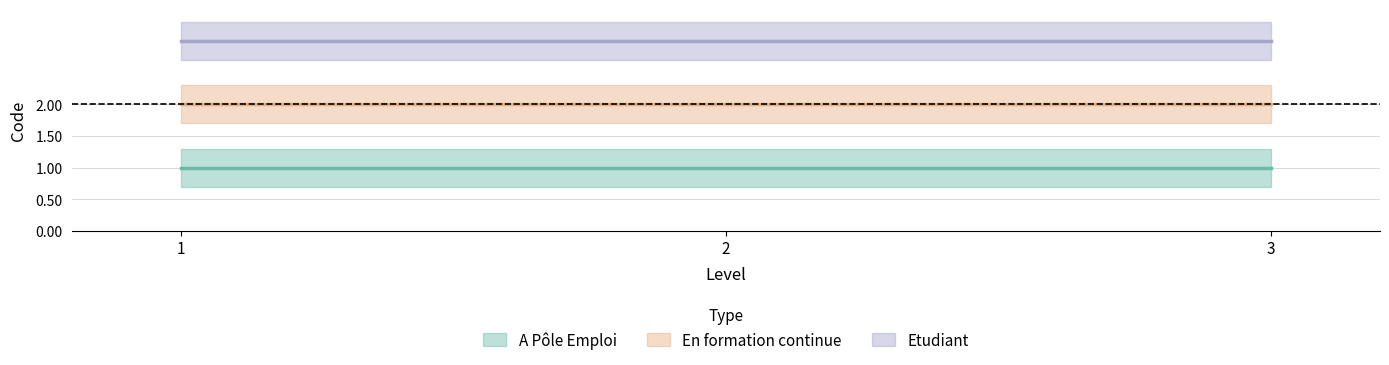

What is the difference between the highest and lowest values at 3?

2